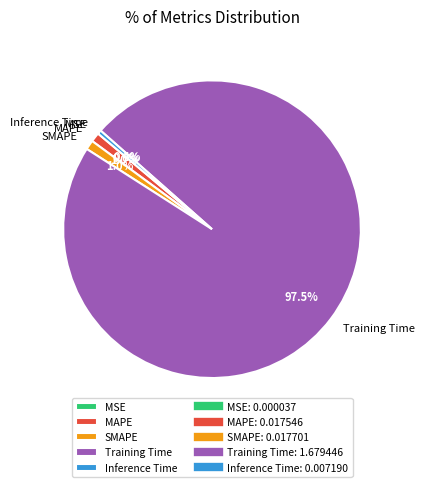

True or false: Training Time accounts for 85% of the total.

False